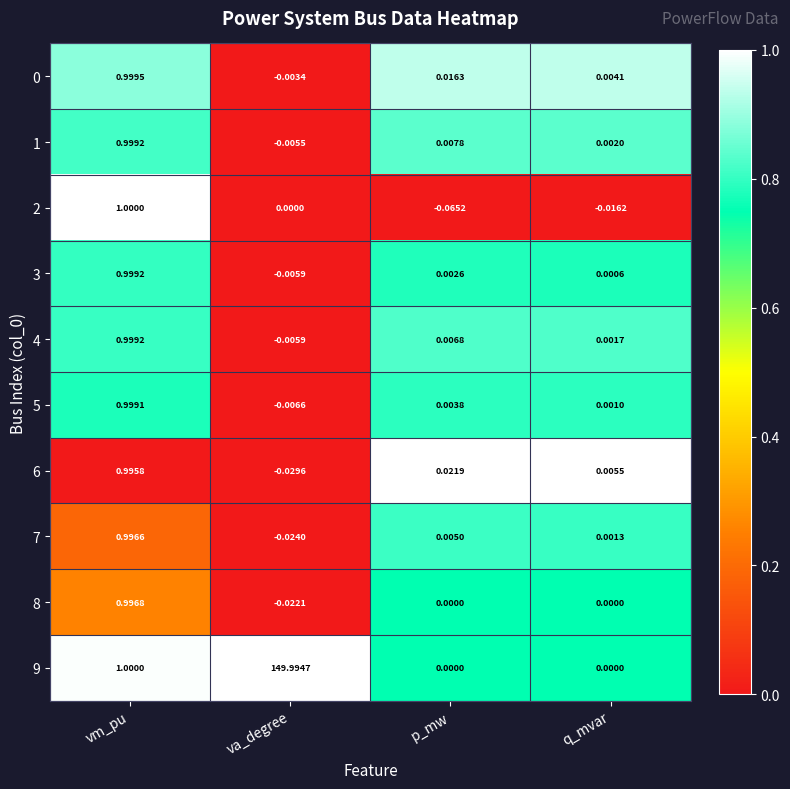

Which category has the lowest value across all series?

p_mw